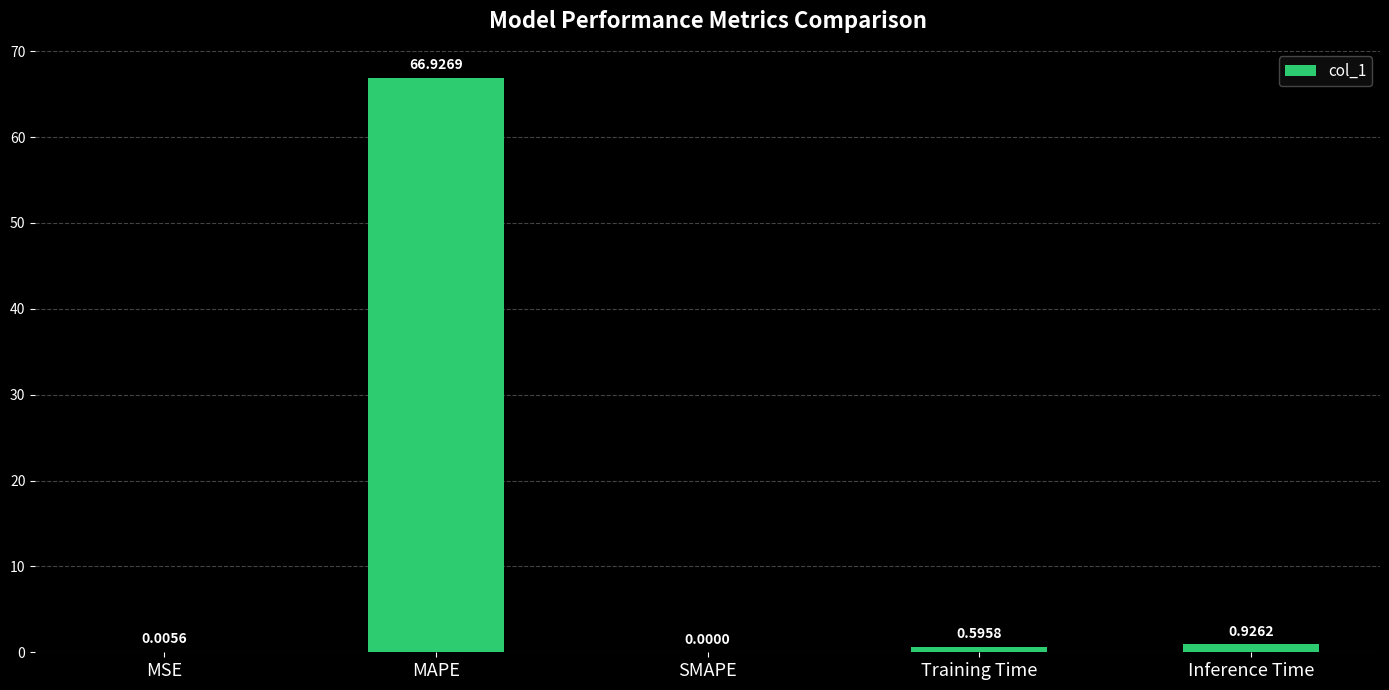

Where is the data nearest to the value 33?

Inference Time